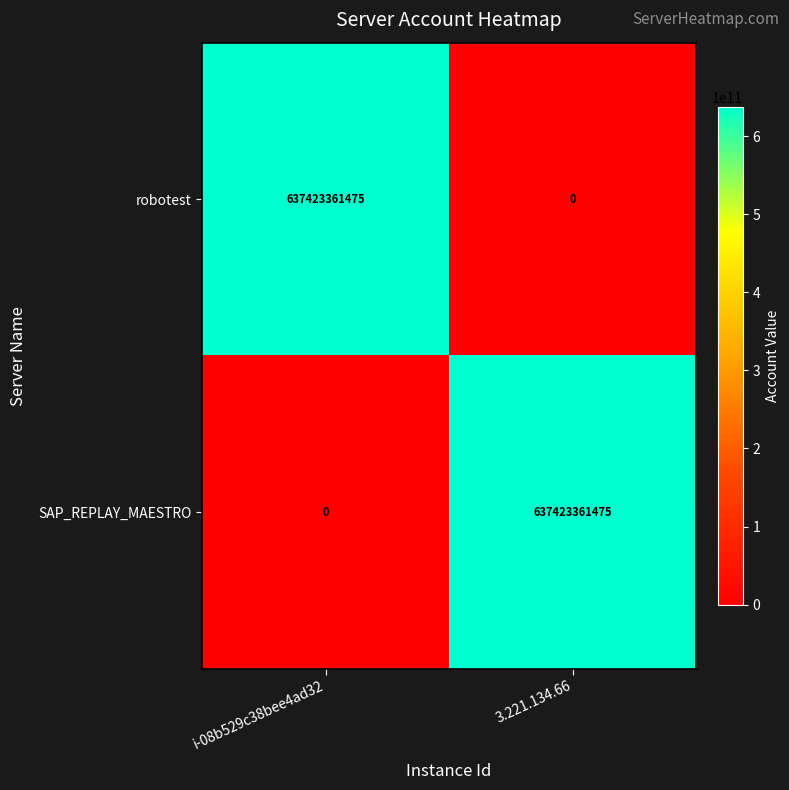

What is the difference between the highest and lowest values at i-08b529c38bee4ad32?

637423361475